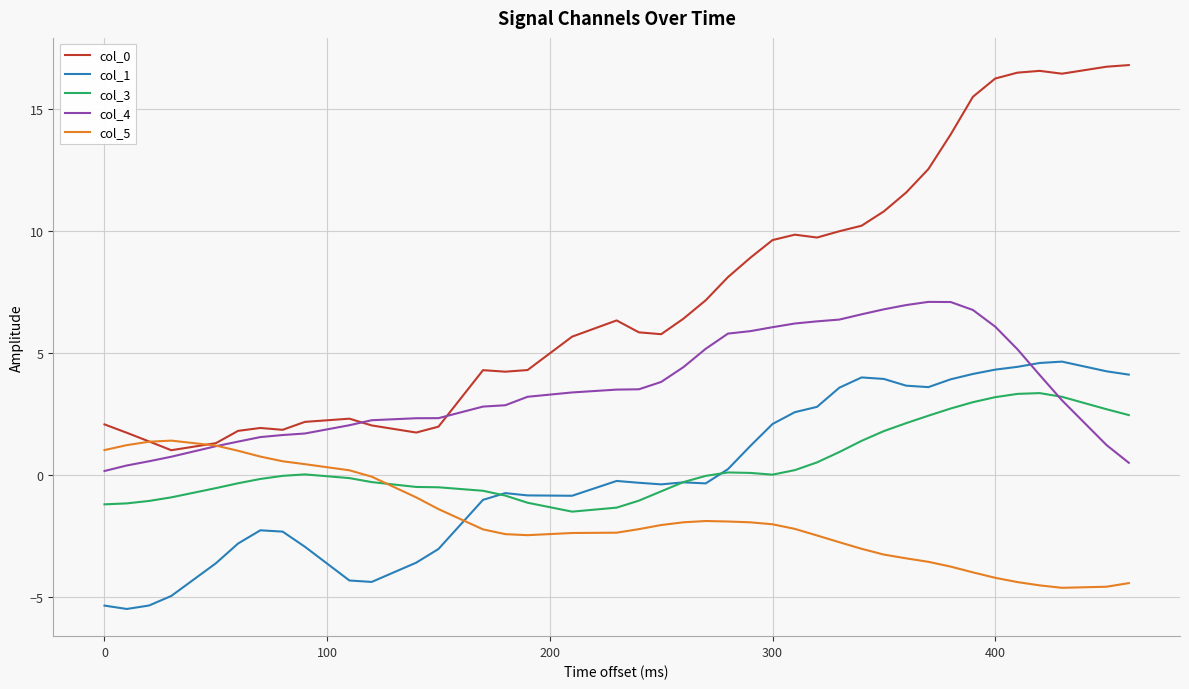

True or false: col_3 and col_0 intersect in this chart.

False